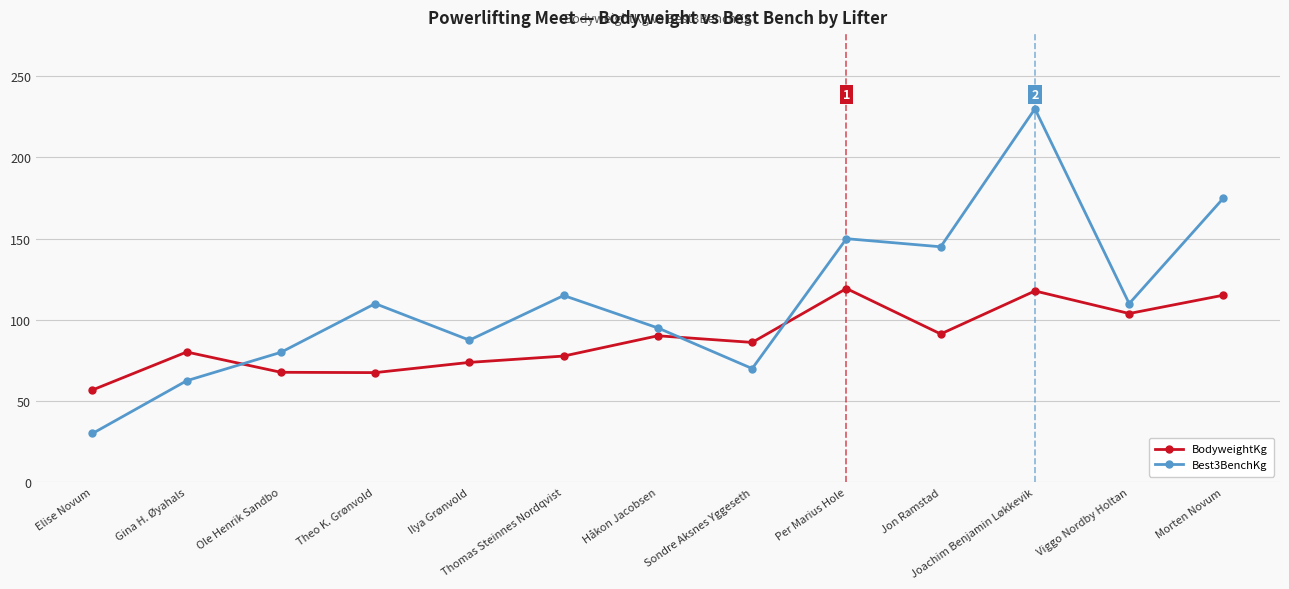

What is the label of the 6th point from the left?

Thomas Steinnes Nordqvist